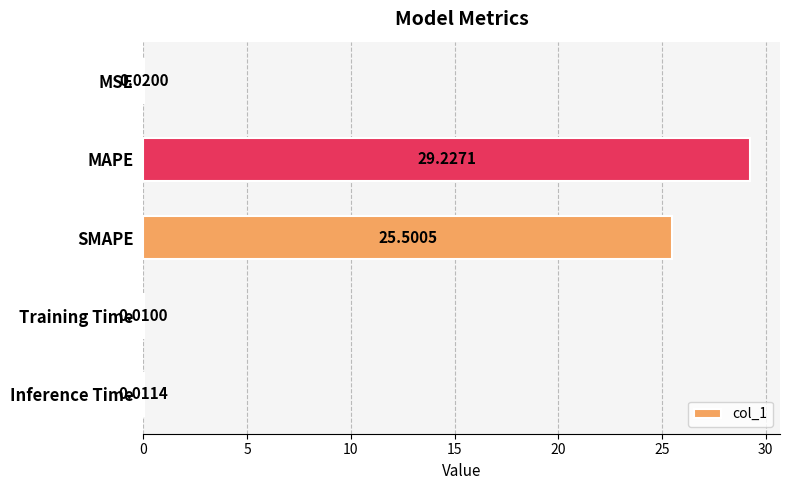

What is the sum of all values?

54.8